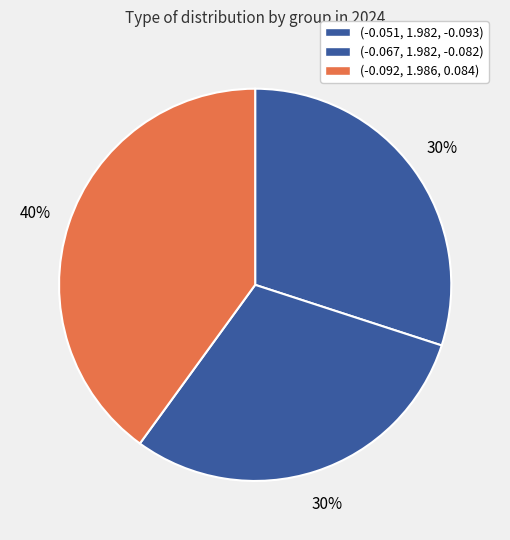

To the nearest percent, what is the difference between the (-0.067, 1.982, -0.082) and (-0.092, 1.986, 0.084) slice percentages?

10%